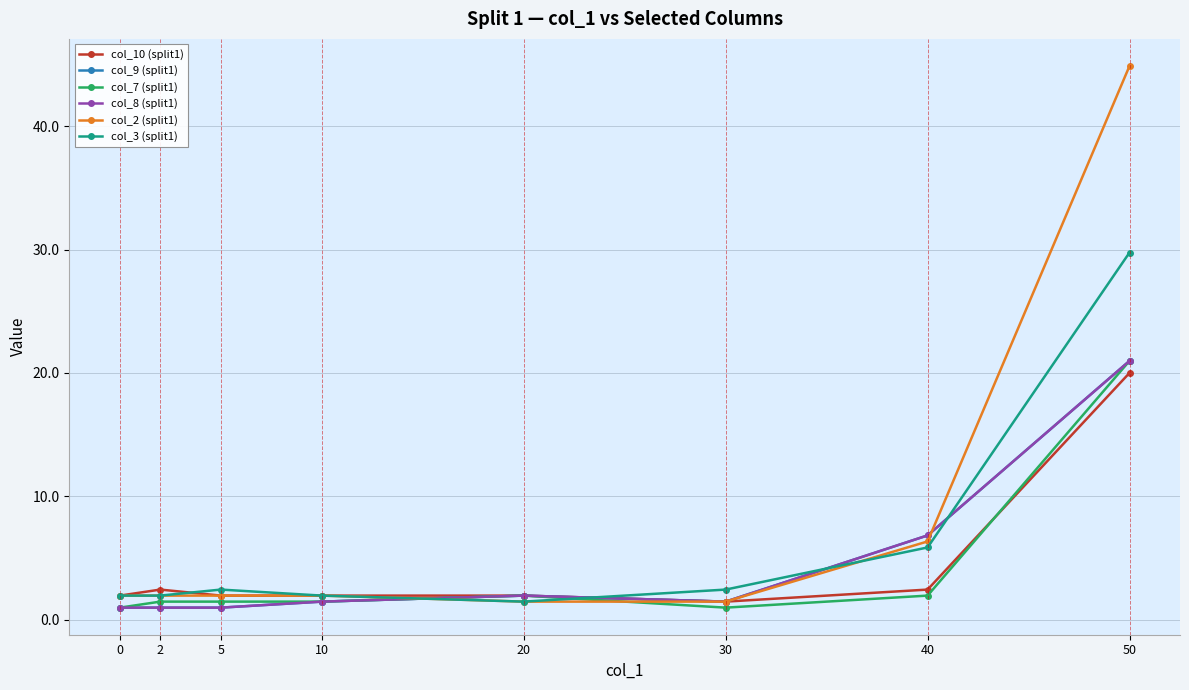

Rank the categories by col_2 (split1) value from highest to lowest.

50, 40, 0, 2, 5, 10, 20, 30